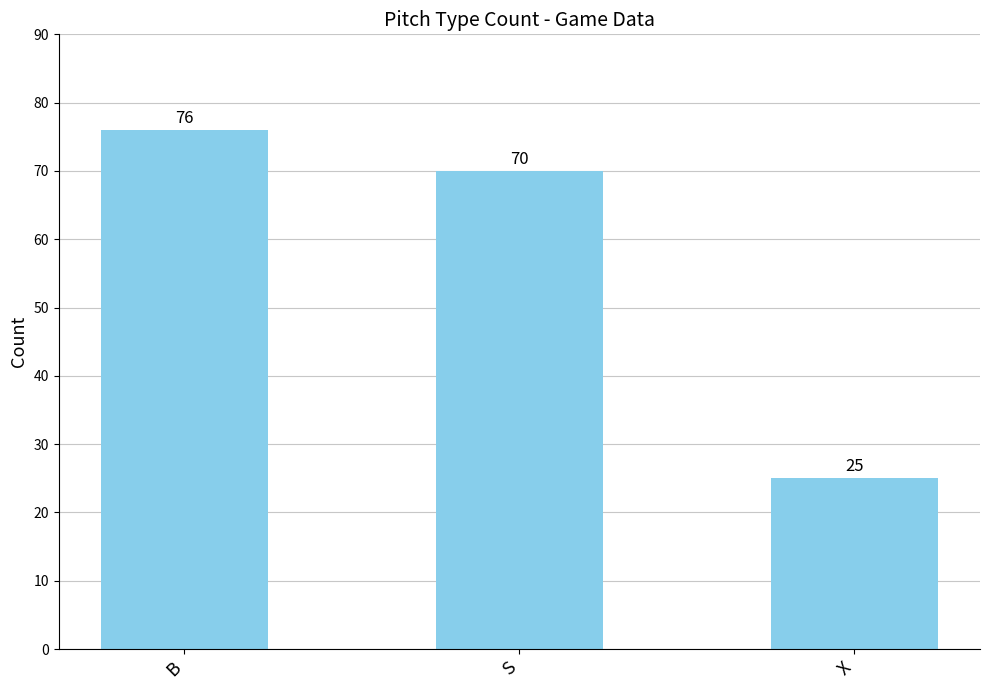

Where does the data first go above 70?

B